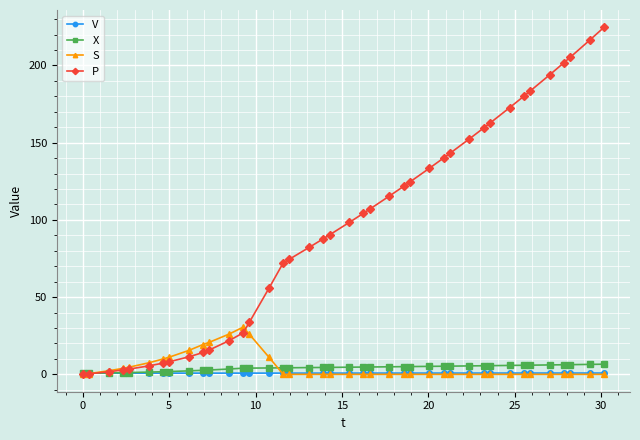

How many data points in P are above 98?

20